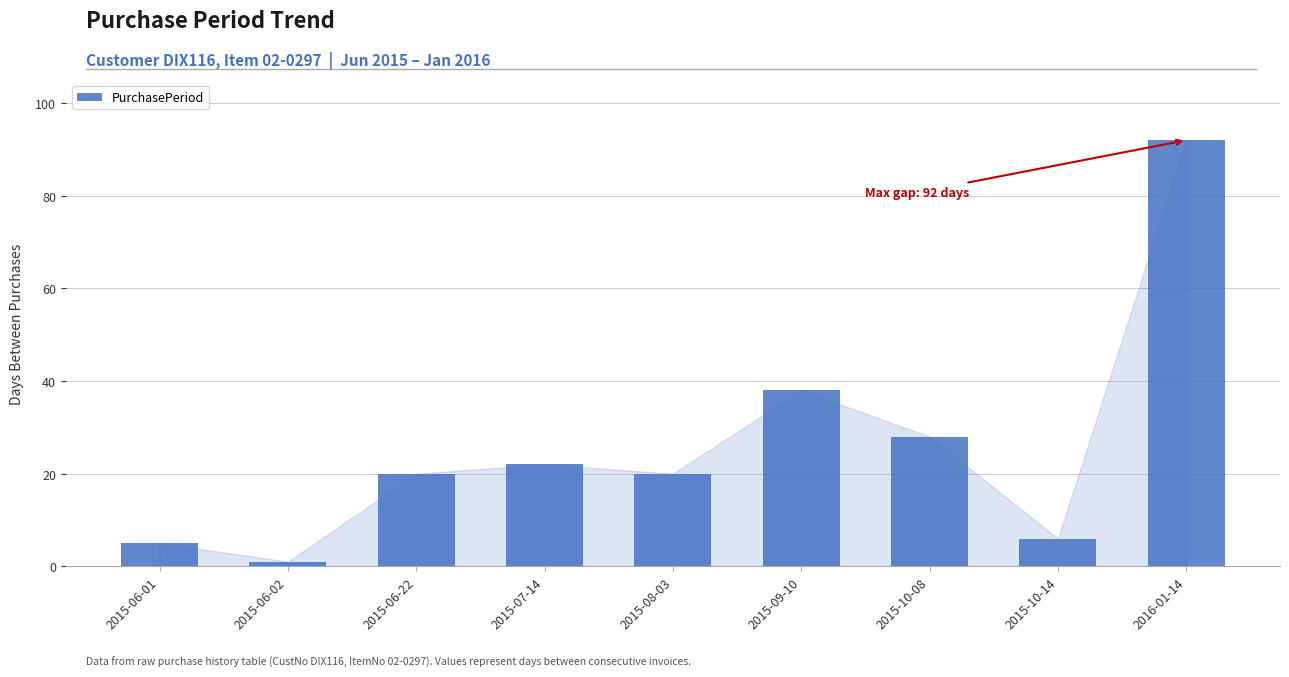

What is the greatest value displayed?

92